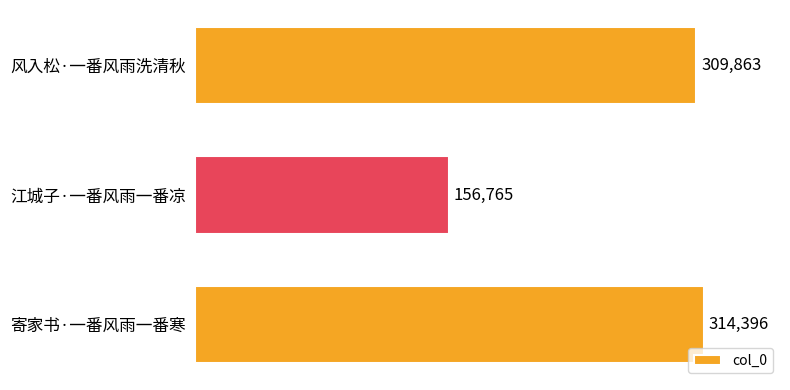

What is the approximate value at 寄家书·一番风雨一番寒?

314396